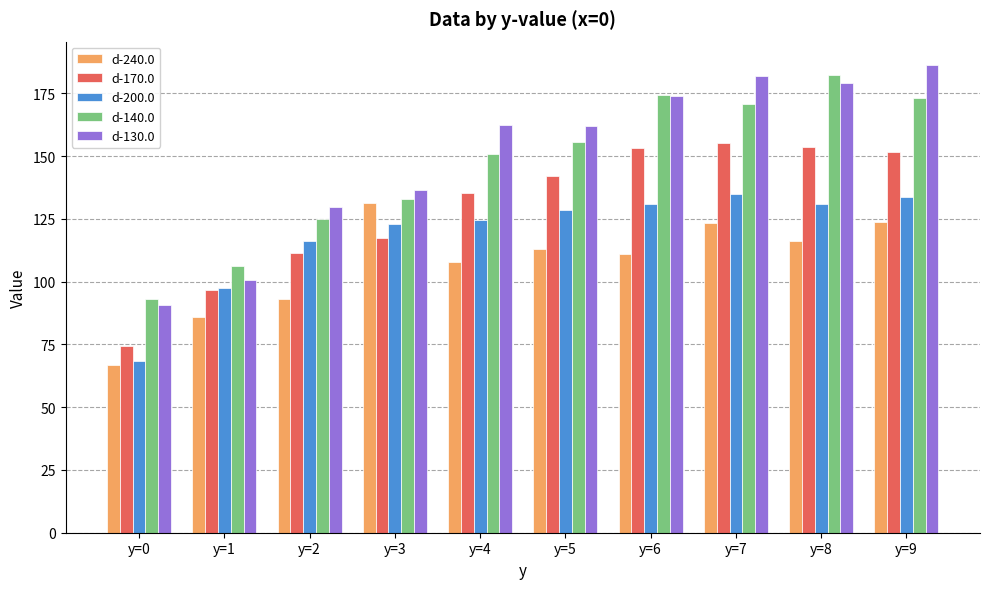

What is the maximum value for d-170.0?

155.0